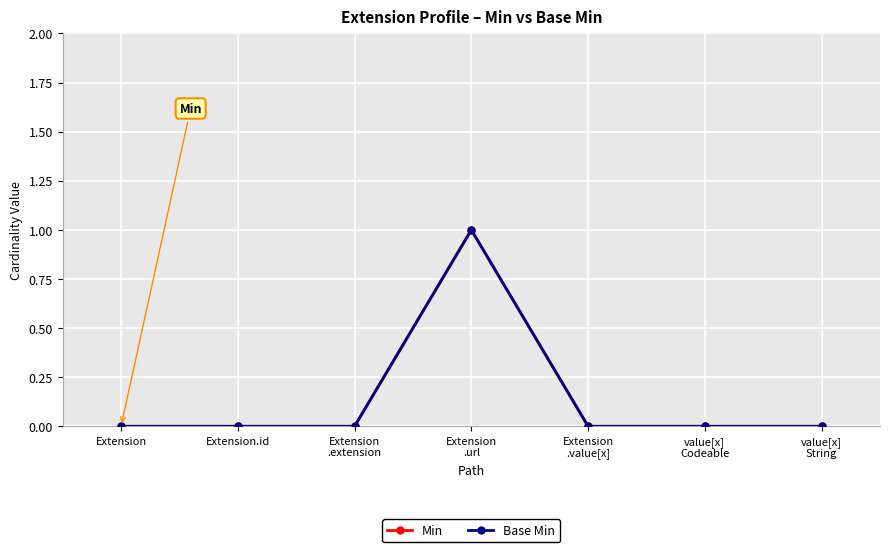

True or false: Min has a value of 0 at Extension
.extension.

True